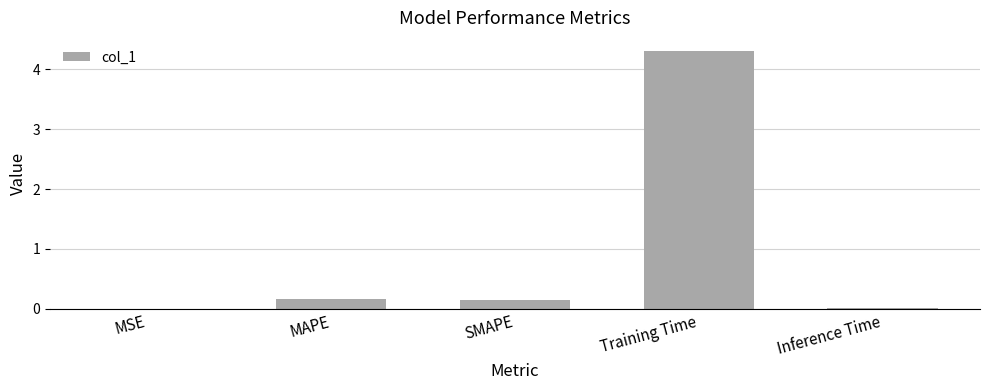

Which has a higher value, MAPE or Inference Time?

MAPE